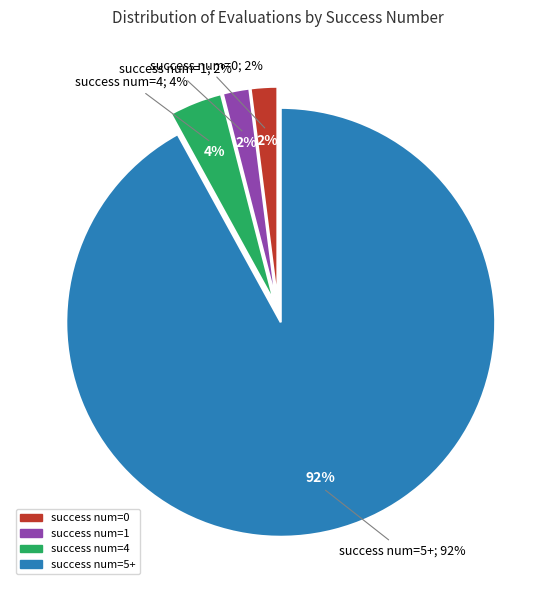

What is the majority slice?

other